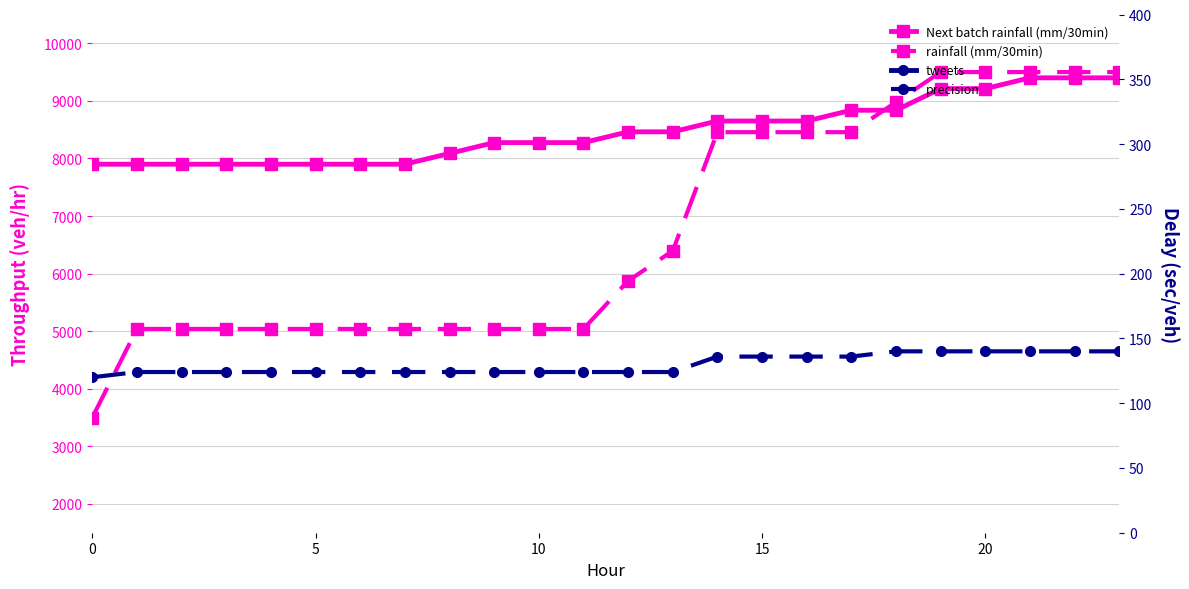

Is the value of Next batch rainfall (mm/30min) at 8 greater than the value of precision at 15?

Yes